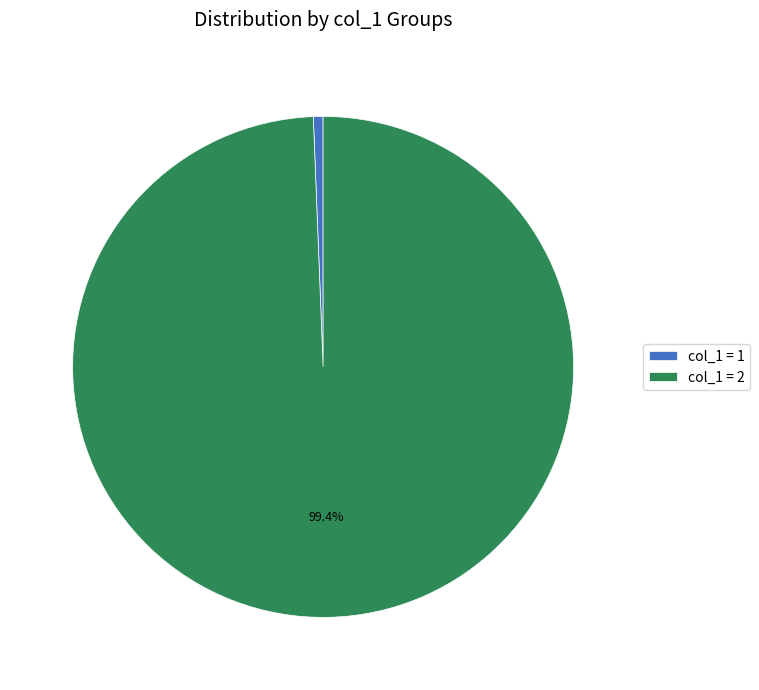

Count the number of slices in the pie.

2